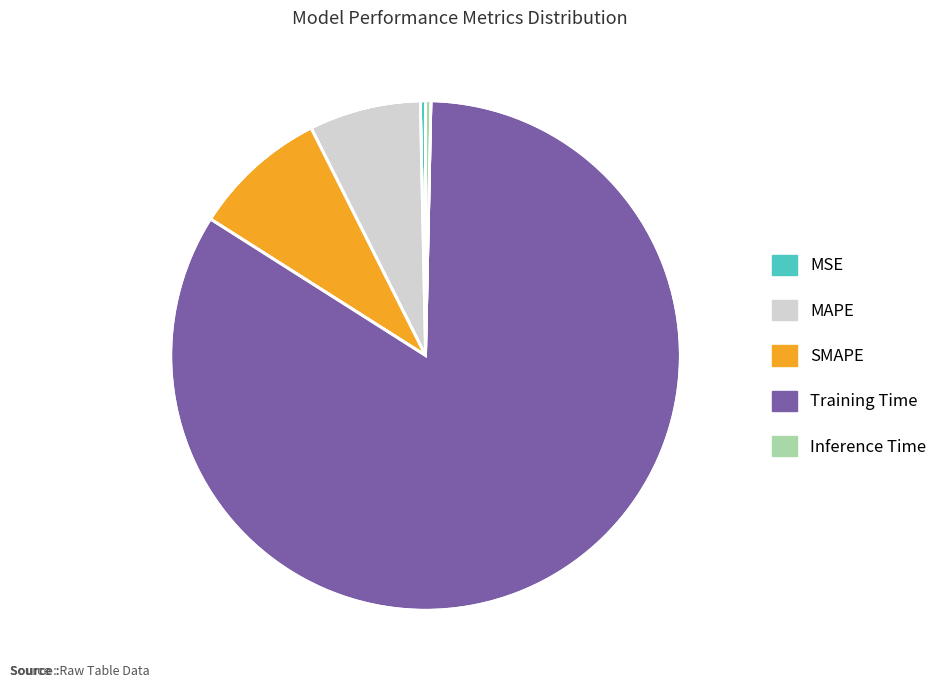

Which category has the smallest portion of the pie?

MSE